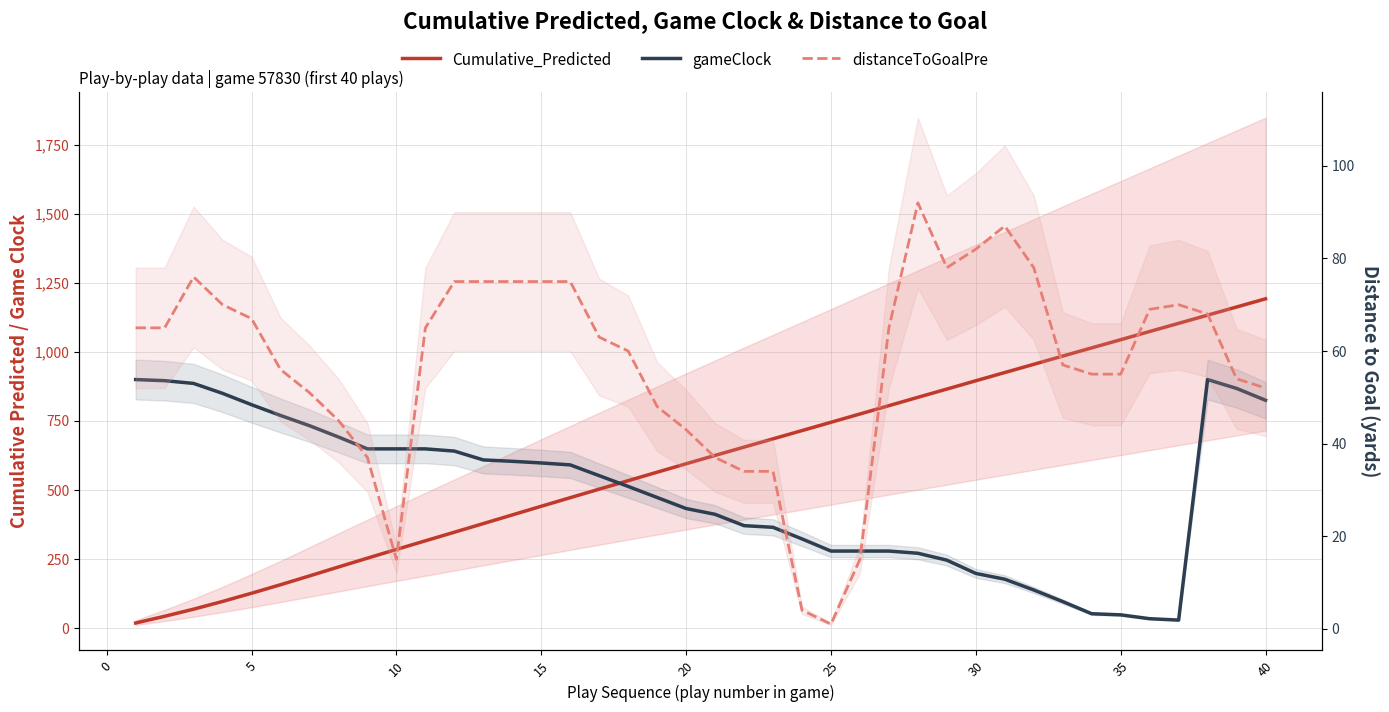

The gameClock series shows 7.5 at 35. True or false?

False